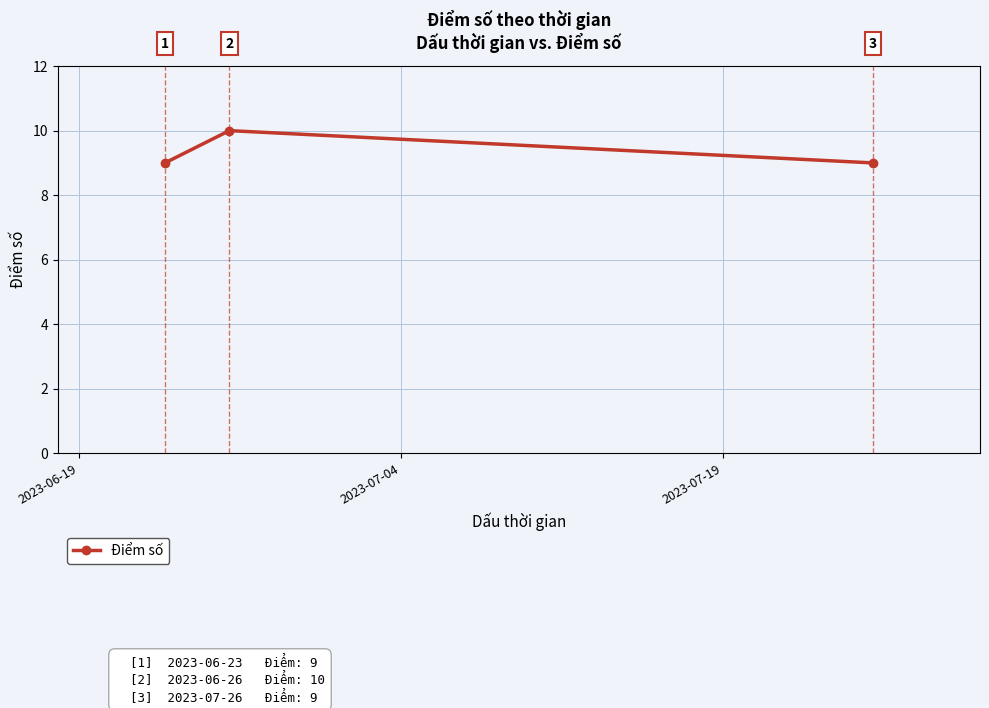

What is the value of the 2nd point from the left?

10